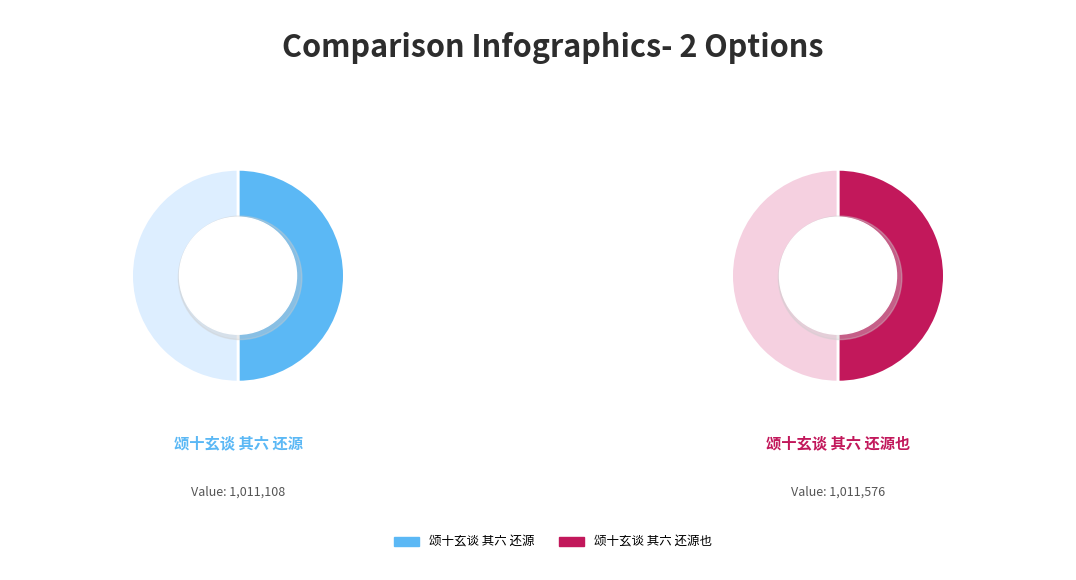

How many slices are in this pie chart?

2